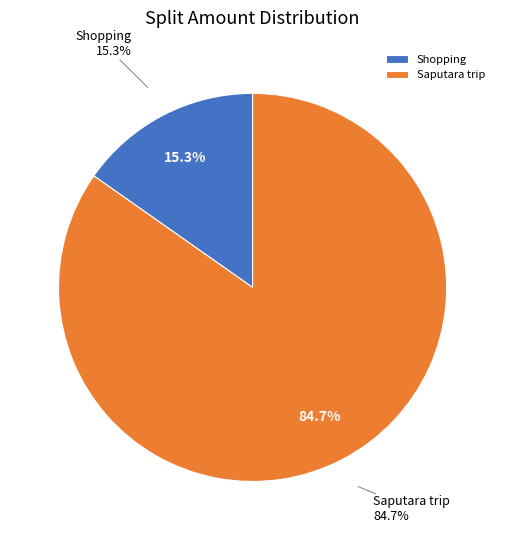

The Shopping slice represents 9% of the pie. True or false?

False